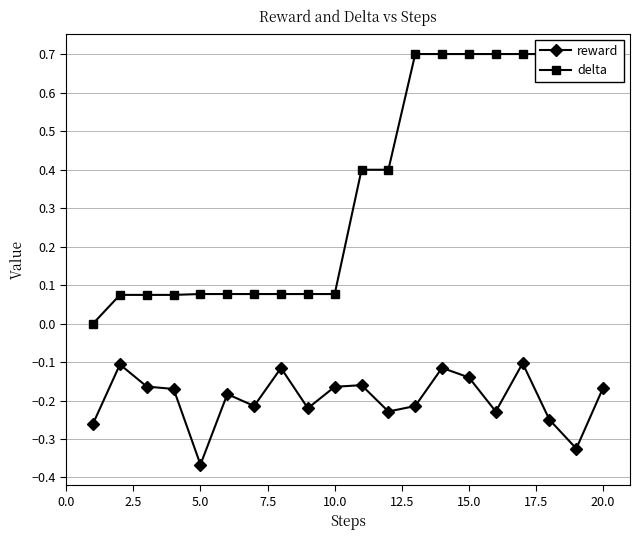

True or false: reward has more than 0 interior local peaks.

True